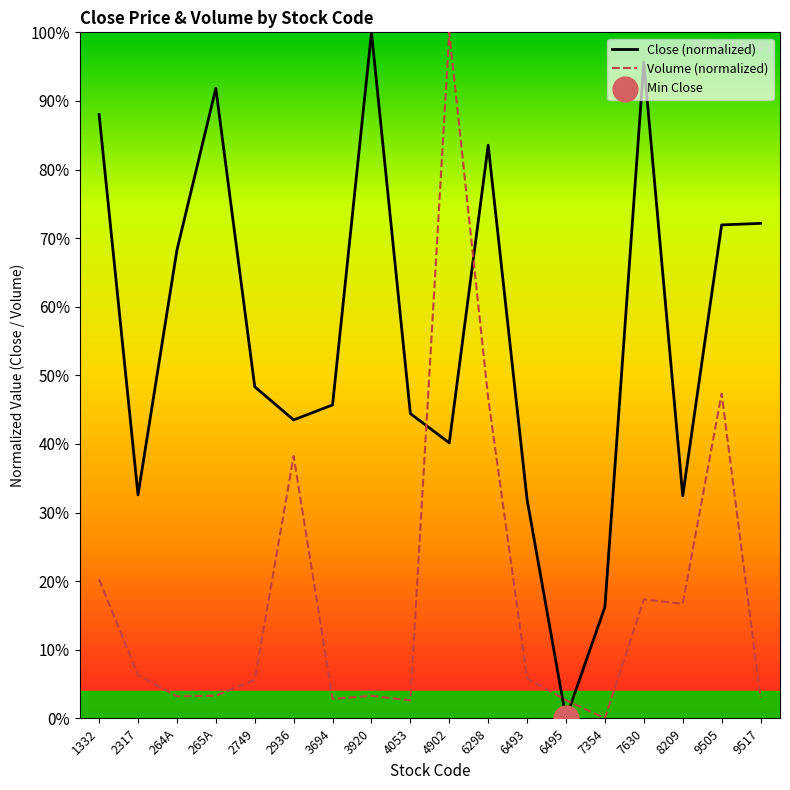

Is the value of Close (normalized) at 9505 greater than the value of Volume (normalized) at 6298?

Yes